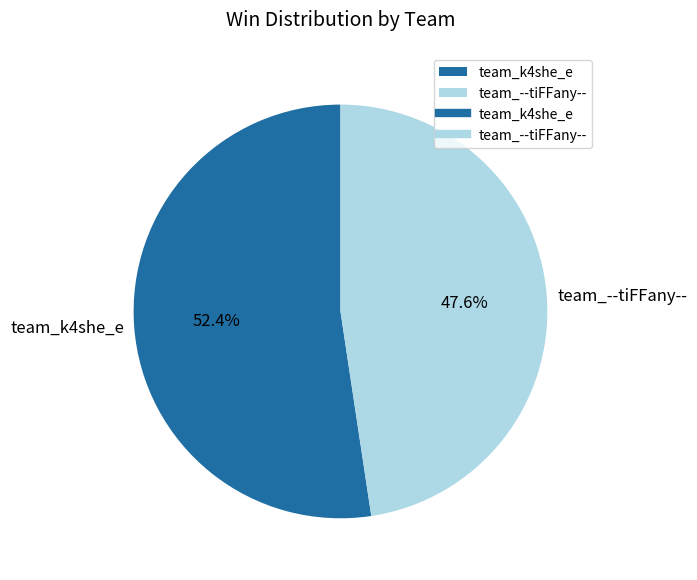

Which has a higher value, team_--tiFFany-- or team_k4she_e?

team_k4she_e